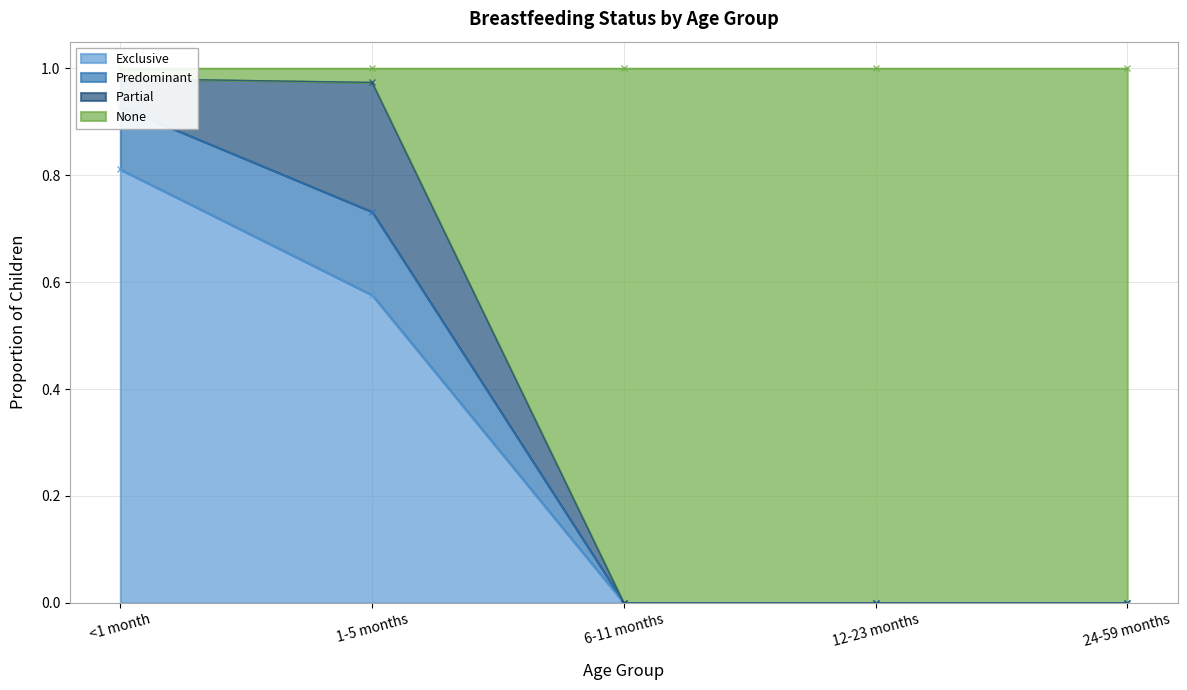

The value of Exclusive at 12-23 months is 0.0. True or false?

True